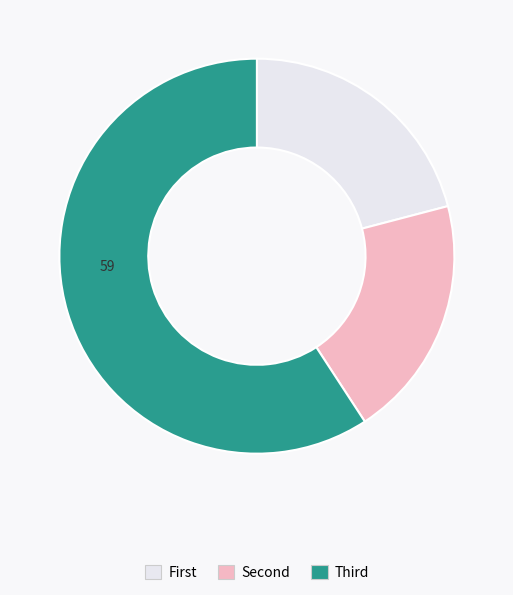

Rank the categories by value from lowest to highest.

Second, First, Third